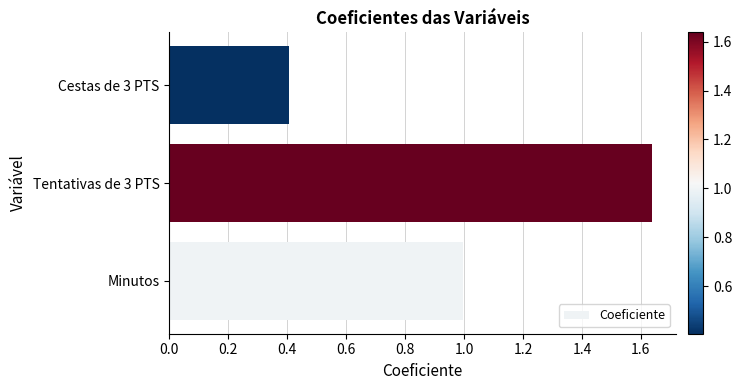

List the labels in order of value, smallest first.

Cestas de 3 PTS, Minutos, Tentativas de 3 PTS